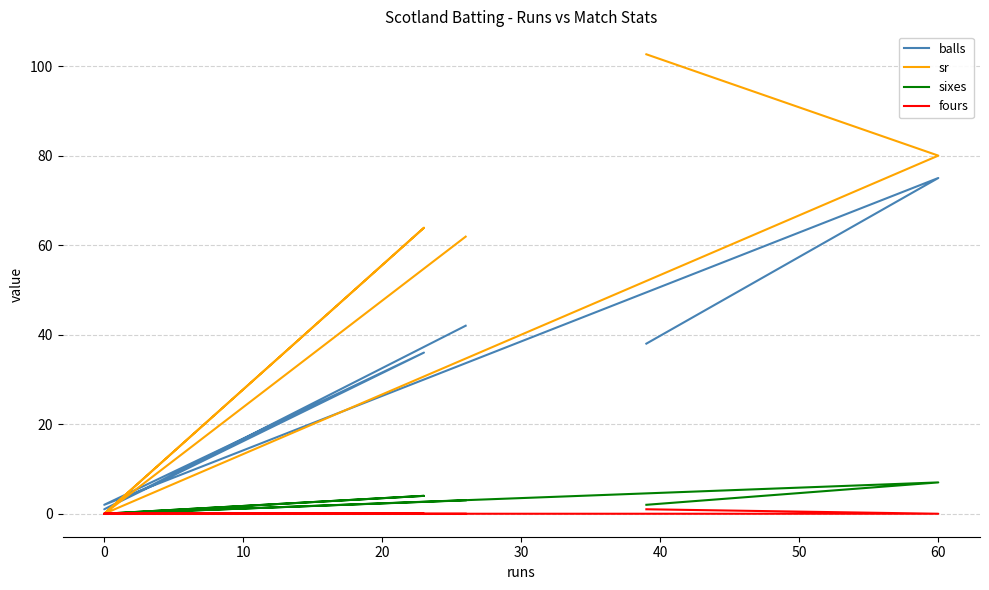

Reading left to right, extract all data points from this chart.

balls: 38.0	75.0	2.0	36.0	1.0	42.0
sr: 102.6	80.0	0.0	63.9	0.0	61.9
sixes: 2.0	7.0	0.0	4.0	0.0	3.0
fours: 1.0	0.0	0.0	0.0	0.0	0.0